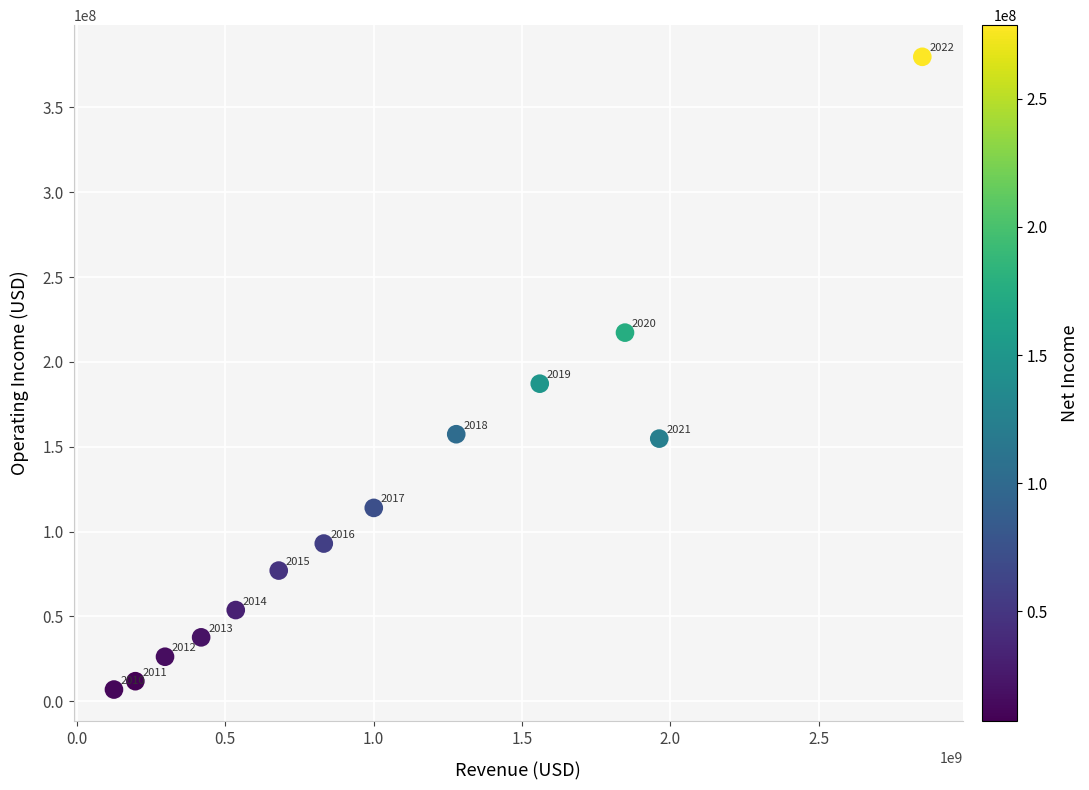

What is the range of X values (max minus min)?

2723219000